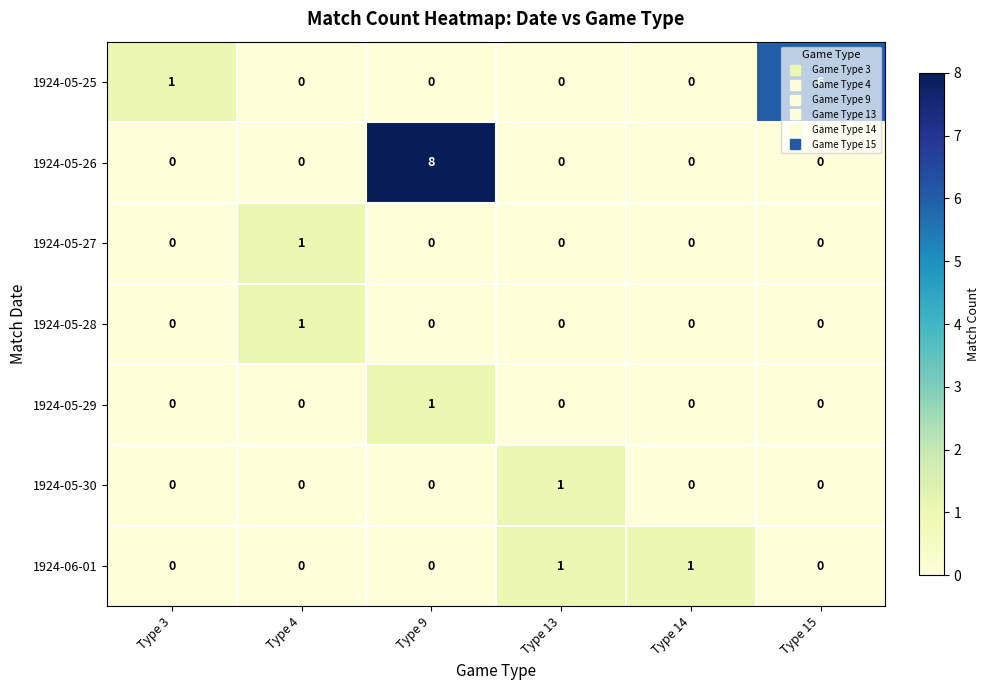

At which category is the sum across all series the highest?

Type 9